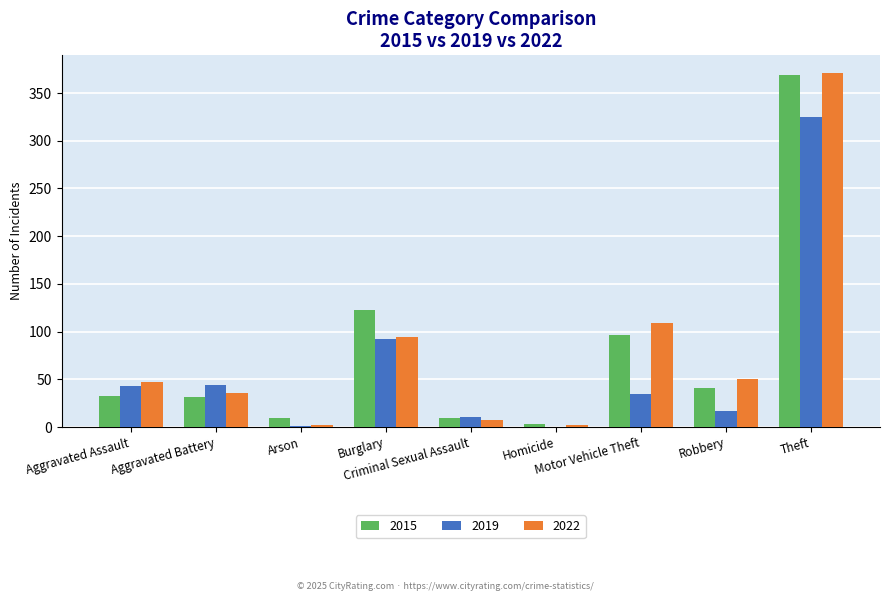

What is the sum of all 2015 values?

713